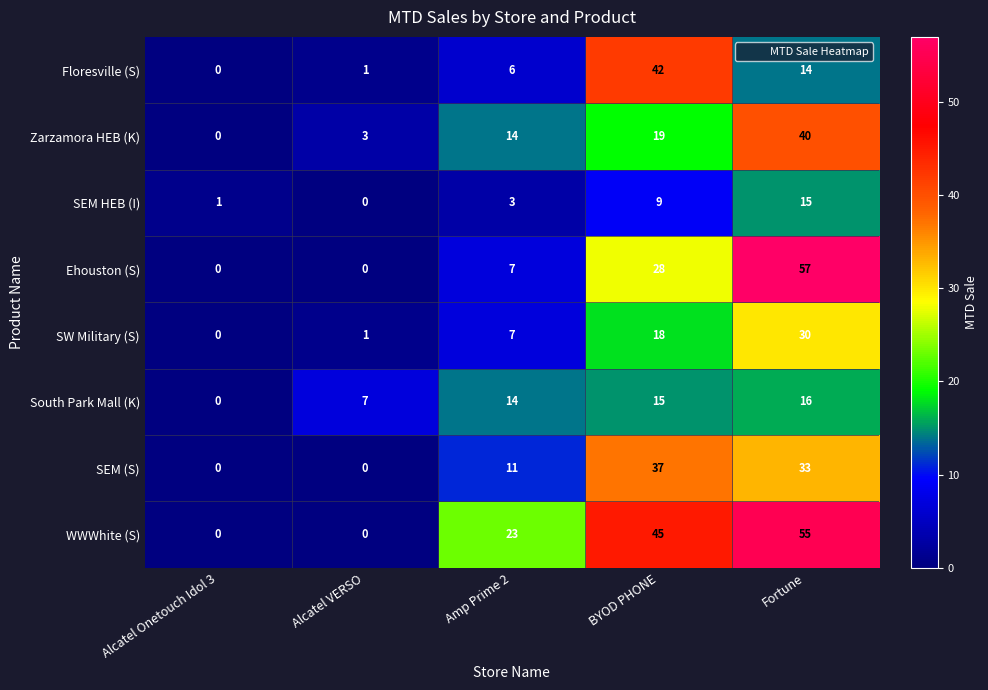

At which label is Ehouston (S) closest to 28?

BYOD PHONE